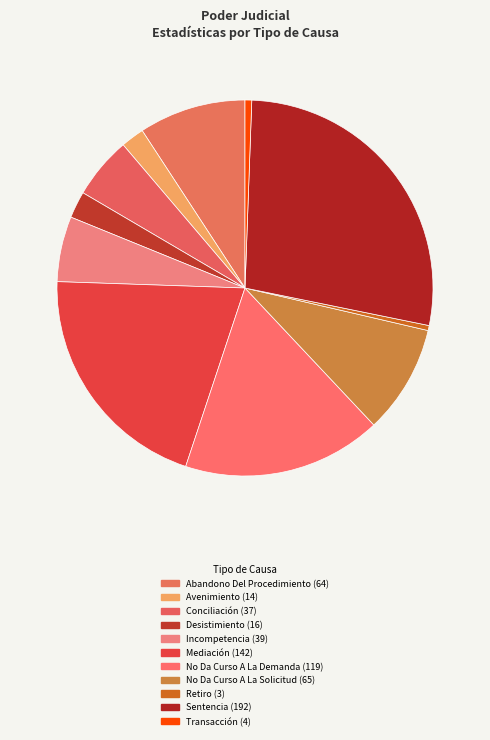

Does Incompetencia account for over 50% of the chart?

No